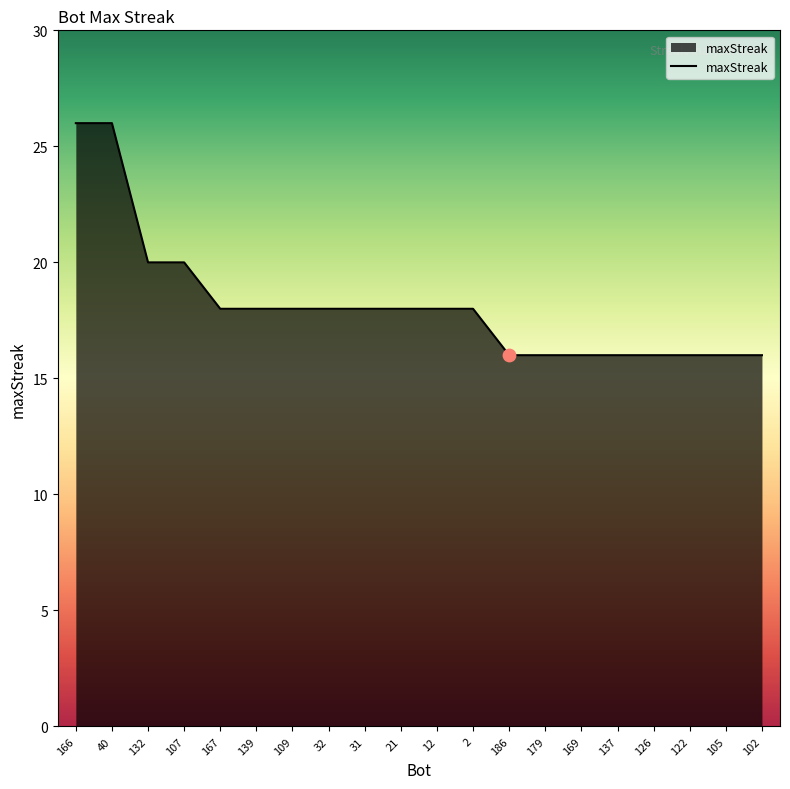

What is the ratio of the value at 169 to the value at 40?

0.6